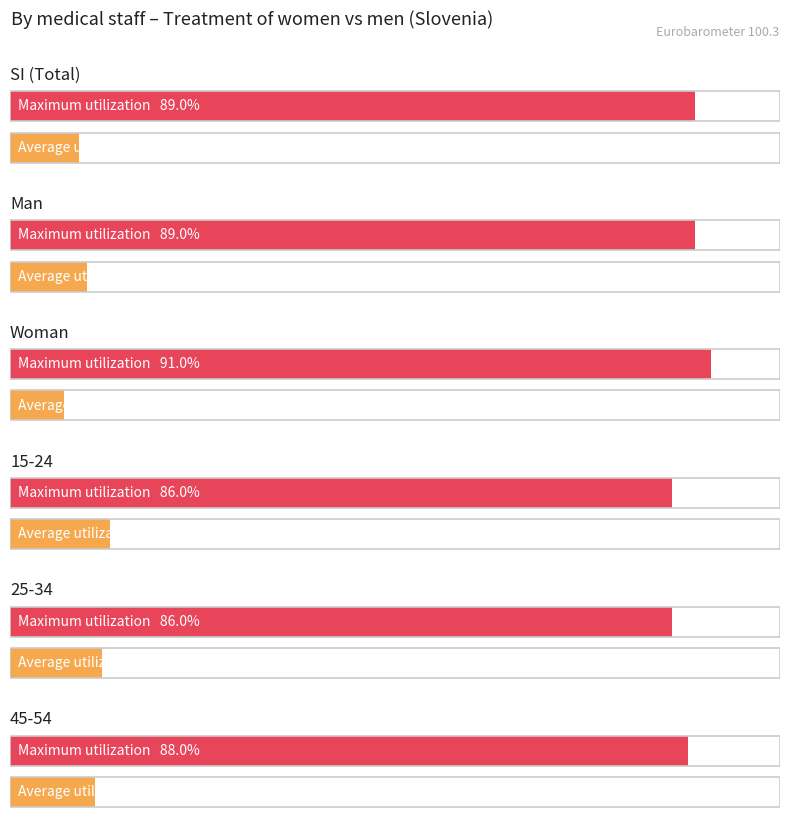

What is the total value across all series at Man?

1.0